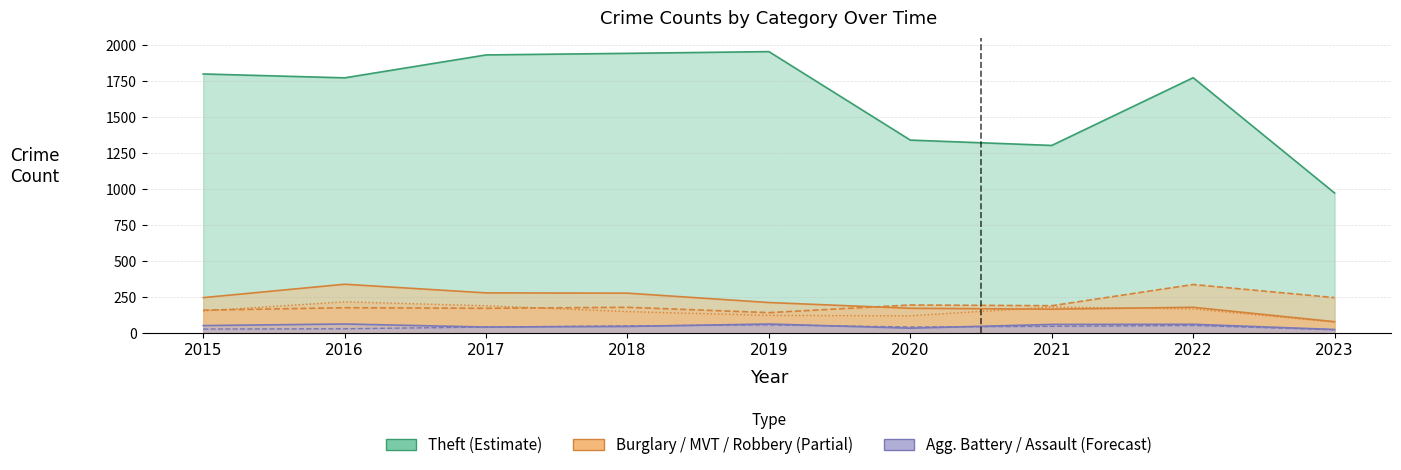

What is the value of the Theft point at the 2nd from the left?

1772